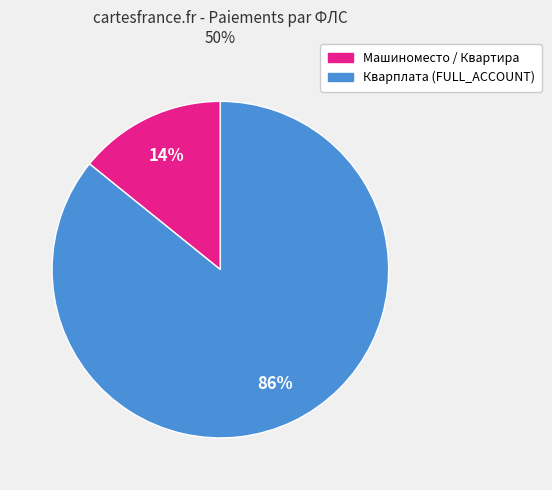

To the nearest percent, what is the average slice percentage?

50%